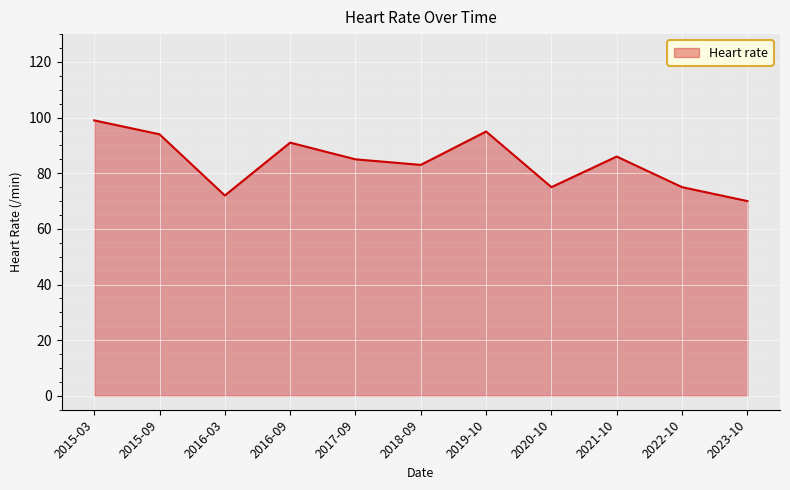

What is the greatest value displayed?

99